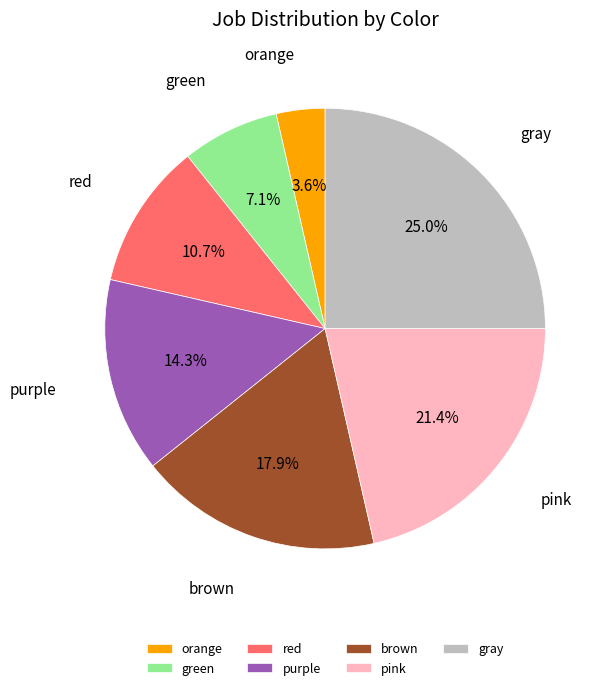

What percentage is the orange slice, to the nearest percent?

4%